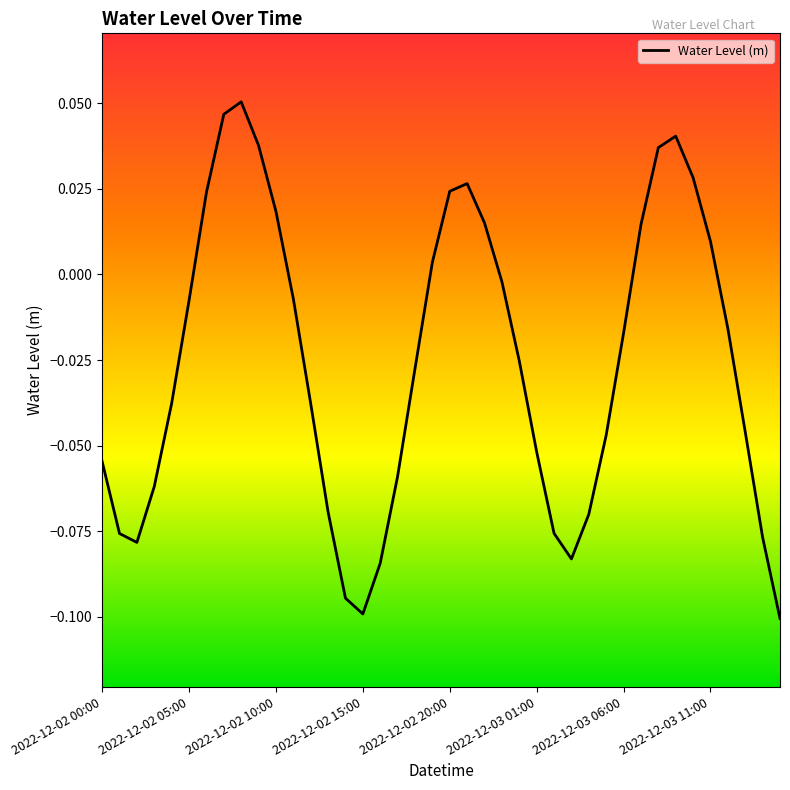

Is this an area chart (filled region under the line)?

No